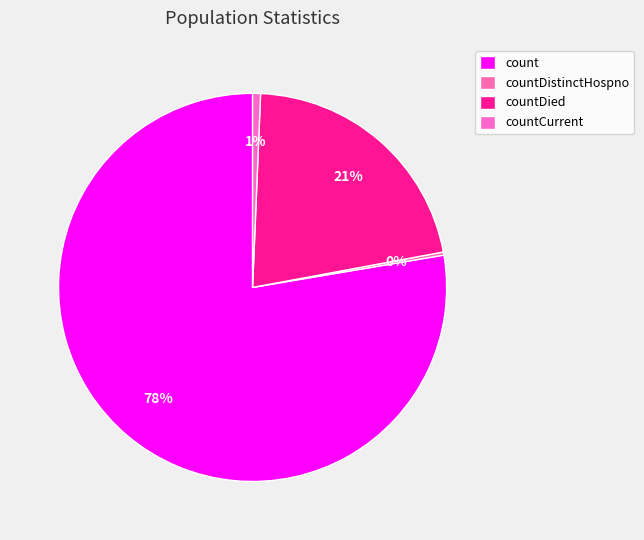

What percentage is NOT represented by countCurrent?

99.3%